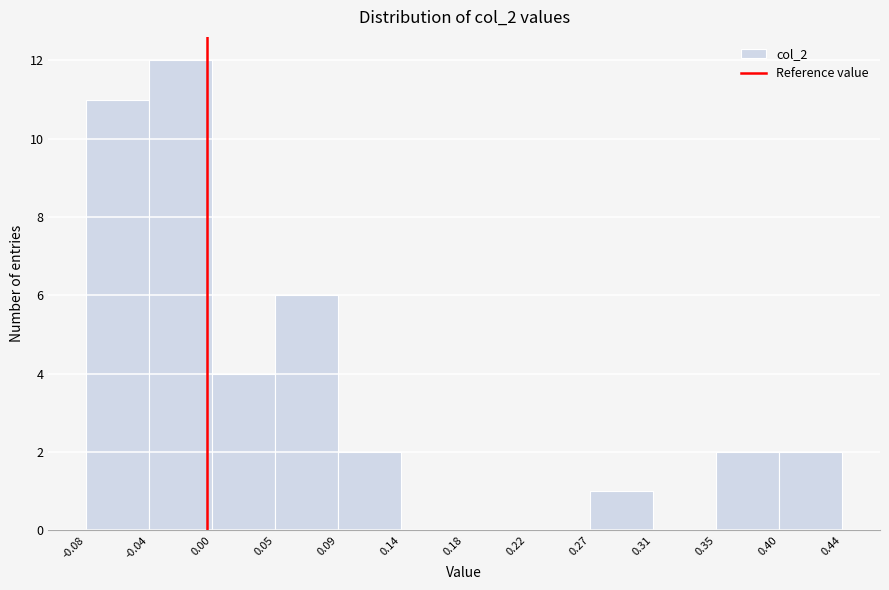

Reading left to right, transcribe this chart: for each bar, give the range it covers on the x-axis and its height. The values are not printed on the chart, so give them approximately, as read against the axis.

-0.08 to -0.04: 11
-0.04 to 0.00: 12
0.00 to 0.05: 4
0.05 to 0.09: 6
0.09 to 0.14: 2
0.14 to 0.18: 0
0.18 to 0.22: 0
0.22 to 0.27: 0
0.27 to 0.31: 1
0.31 to 0.35: 0
0.35 to 0.40: 2
0.40 to 0.44: 2